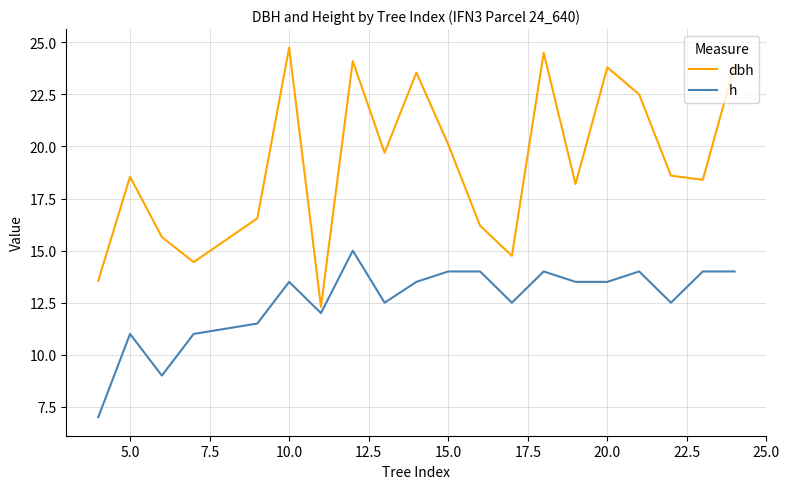

How many interior local valleys does the dbh series have?

6